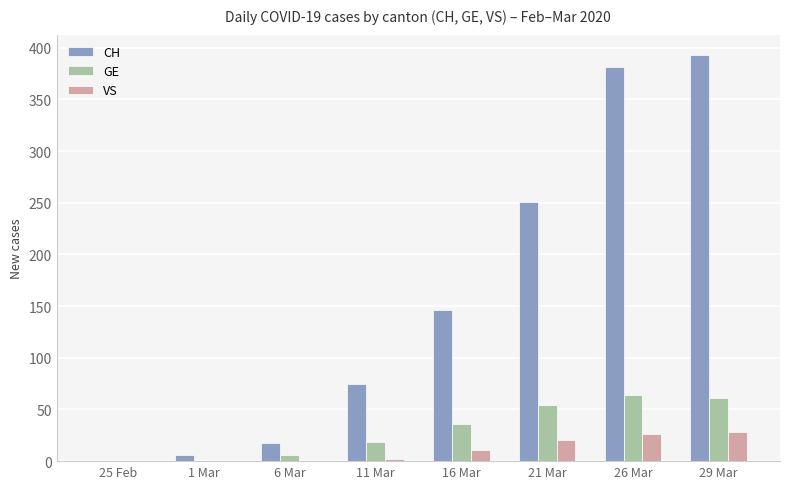

Are the bars grouped side by side (vs. stacked)?

Yes